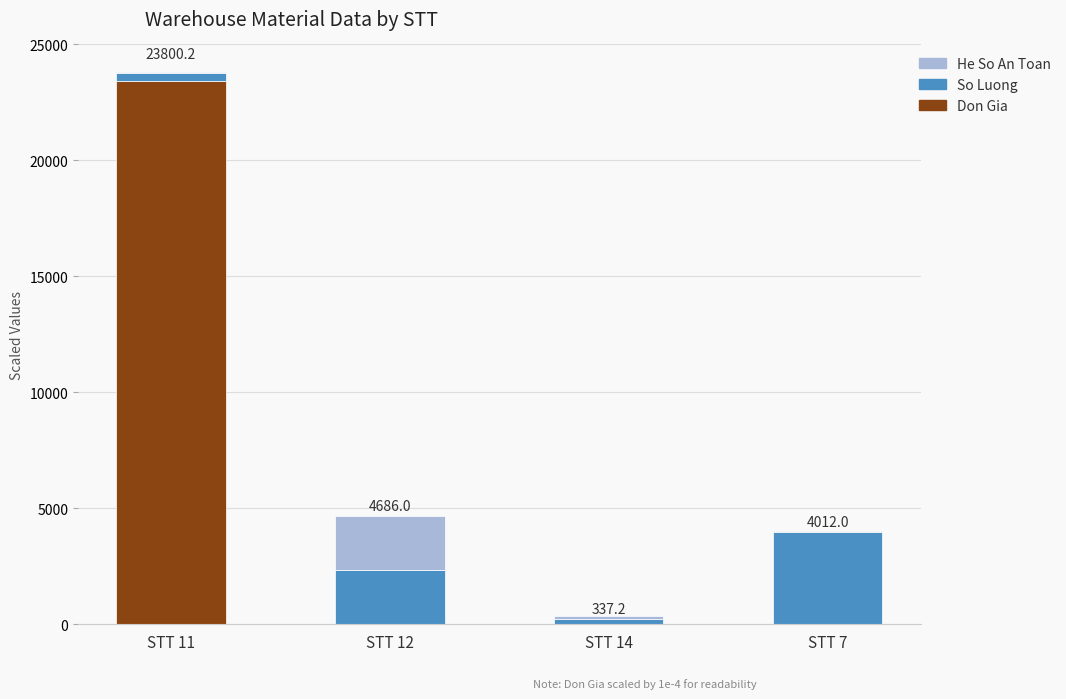

The value of Don Gia at STT 7 is 0.0. True or false?

True